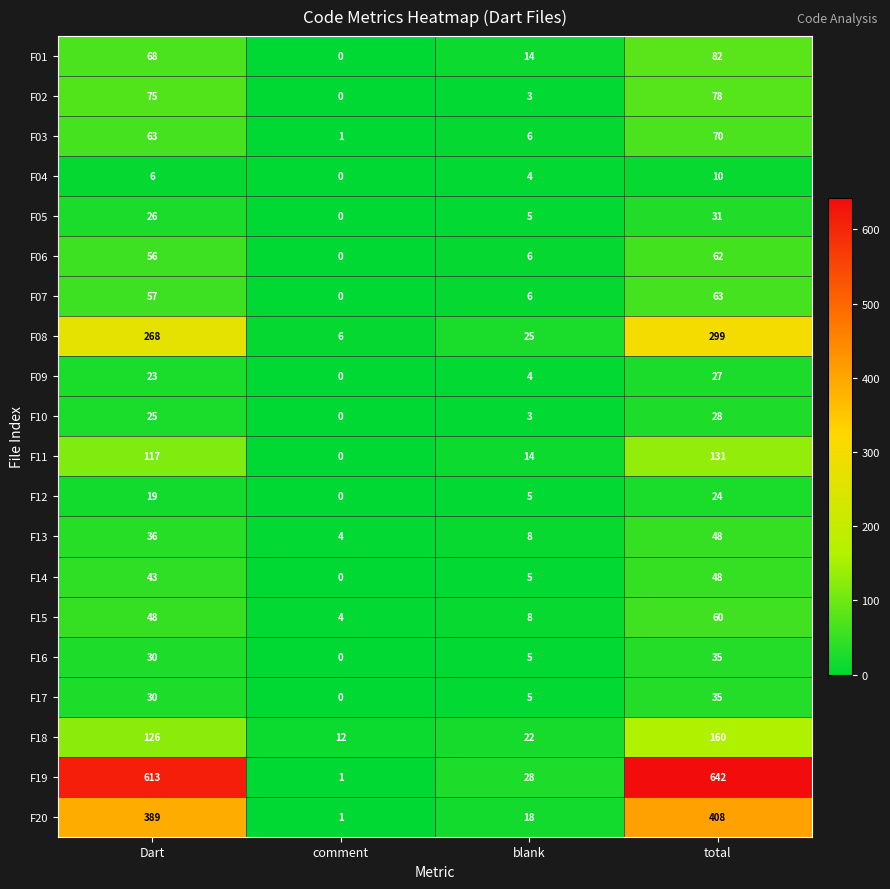

Which series changed the most between blank and total?

F19